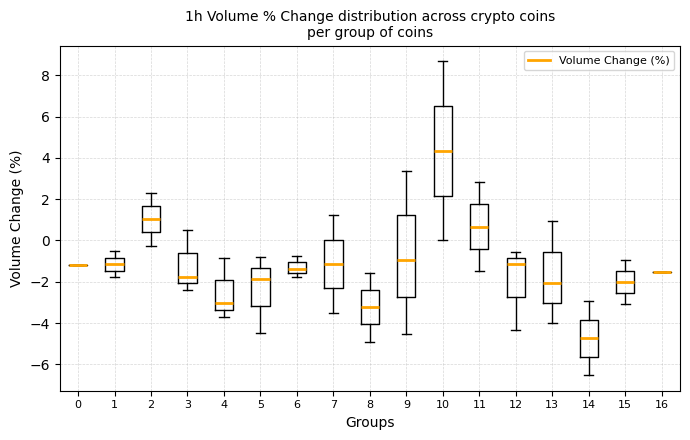

Reading left to right, read every box against the y-axis: the position of its median line, the range the box covers, and the ends of its whiskers. The values are not printed on the chart, so give them approximately, as read against the axis.

0: box collapsed to a line at -1.2, whiskers -1.2 to -1.2
1: median -1.2, box -1.4 to -0.8, whiskers -1.8 to -0.6
2: median 1.0, box 0.4 to 1.6, whiskers -0.2 to 2.4
3: median -1.8, box -2.0 to -0.6, whiskers -2.4 to 0.6
4: median -3.0, box -3.4 to -2.0, whiskers -3.6 to -0.8
5: median -1.8, box -3.2 to -1.4, whiskers -4.4 to -0.8
6: median -1.4, box -1.6 to -1.0, whiskers -1.8 to -0.8
7: median -1.2, box -2.4 to 0.0, whiskers -3.4 to 1.2
8: median -3.2, box -4.0 to -2.4, whiskers -4.8 to -1.6
9: median -1.0, box -2.8 to 1.2, whiskers -4.6 to 3.4
10: median 4.4, box 2.2 to 6.6, whiskers 0.0 to 8.6
11: median 0.6, box -0.4 to 1.8, whiskers -1.4 to 2.8
12: median -1.2, box -2.8 to -0.8, whiskers -4.4 to -0.6
13: median -2.0, box -3.0 to -0.6, whiskers -4.0 to 1.0
14: median -4.8, box -5.6 to -3.8, whiskers -6.6 to -3.0
15: median -2.0, box -2.6 to -1.4, whiskers -3.0 to -1.0
16: box collapsed to a line at -1.6, whiskers -1.6 to -1.6